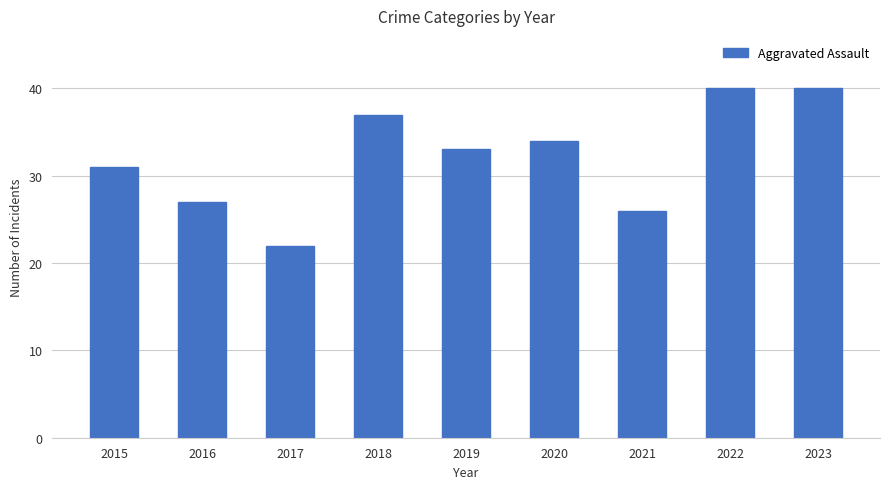

Reading left to right, list all the values displayed in this chart.

2015=31	2016=27	2017=22	2018=37	2019=33	2020=34	2021=26	2022=40	2023=40